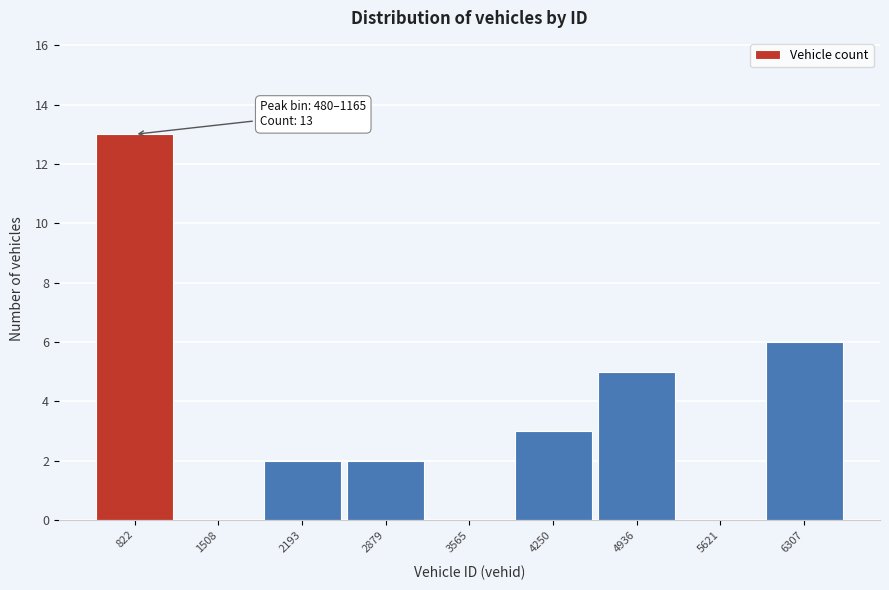

Over which range of the x-axis is the bar tallest?

500 to 1200